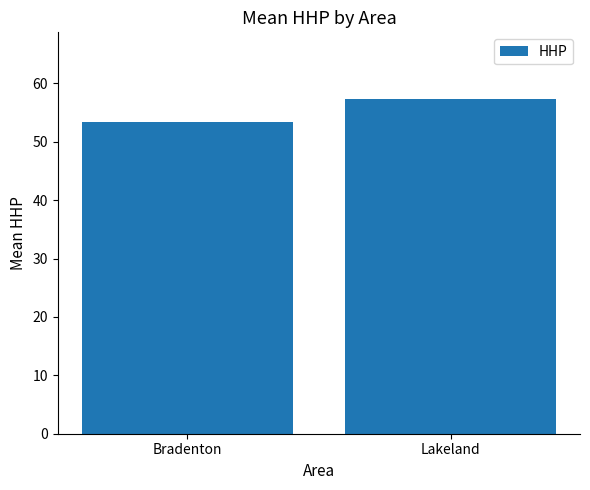

Reading left to right, transcribe all the data shown in this chart.

Bradenton=53.4	Lakeland=57.3